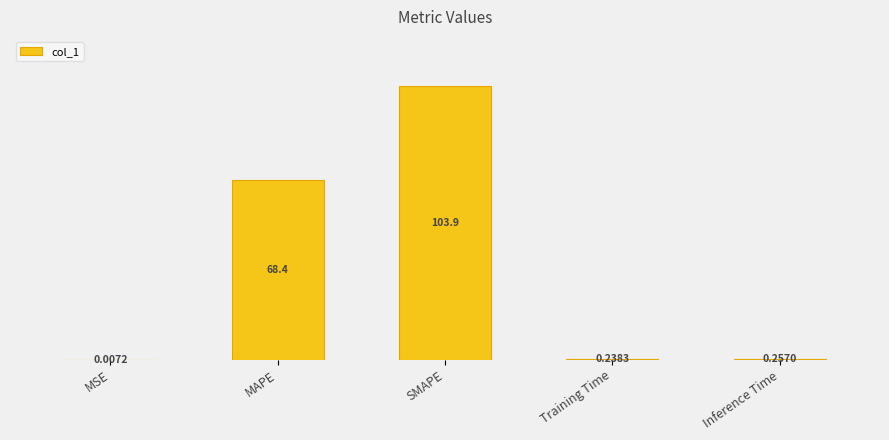

What is the sum of the values at Inference Time and Training Time?

0.5